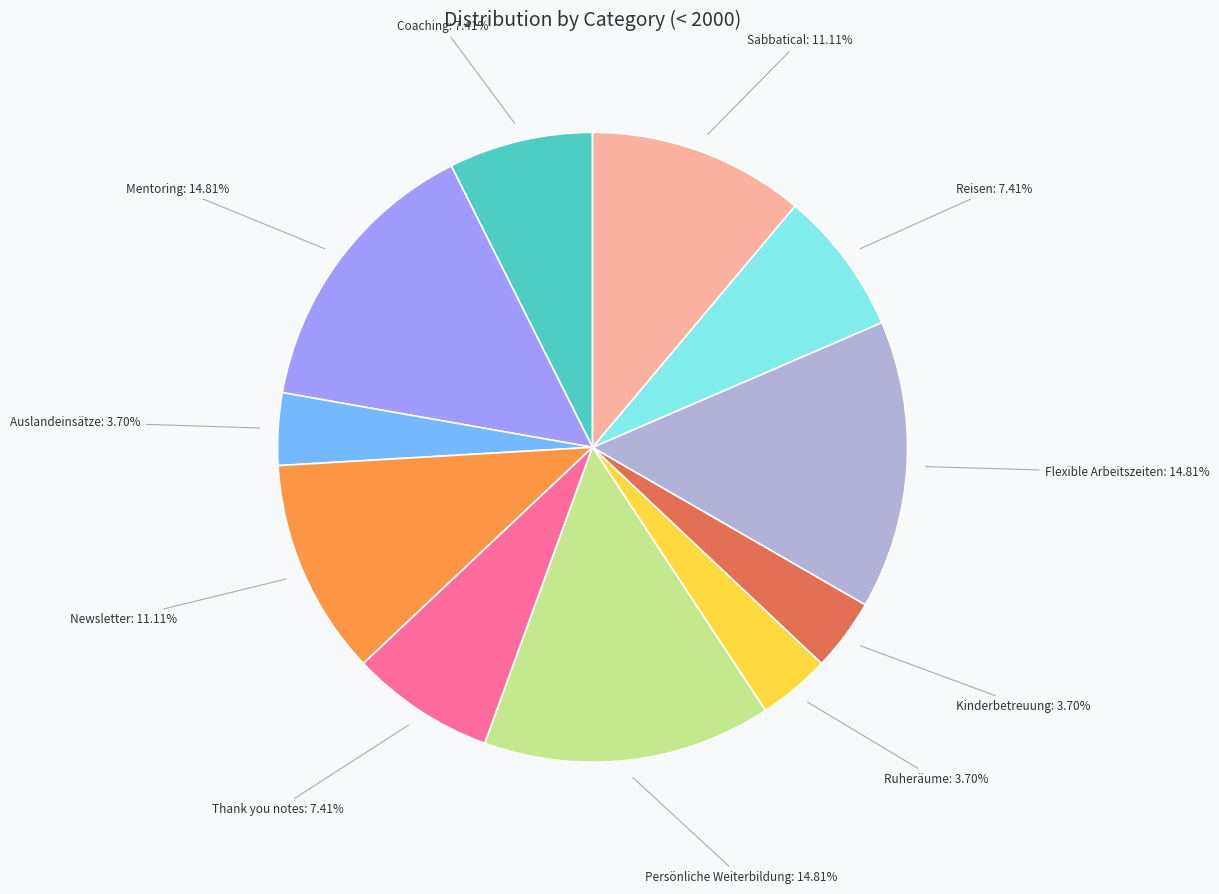

Is there any slice that represents more than half of the pie?

No